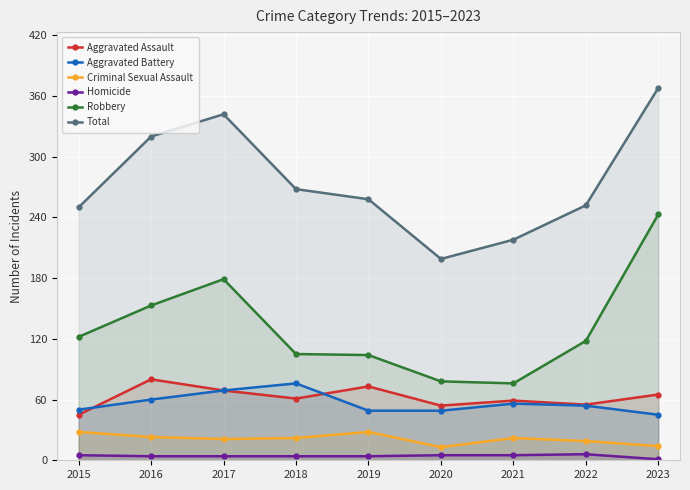

What is the maximum value for Homicide?

6